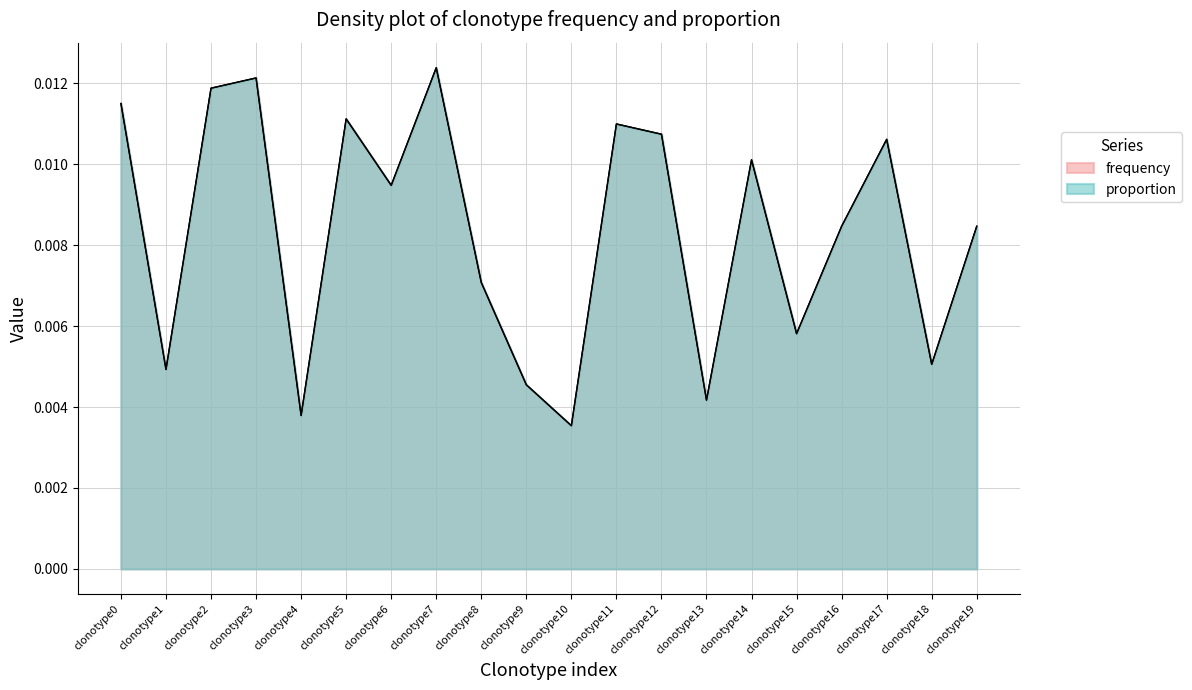

Does the chart display data point markers on the line(s)?

No